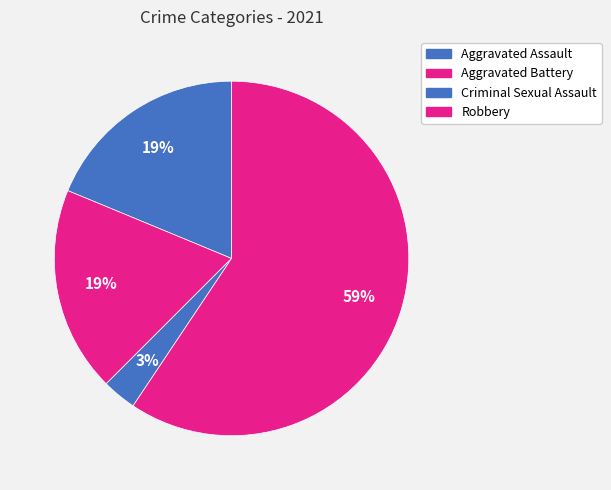

What is the change in value from Aggravated Assault to Robbery?

+13